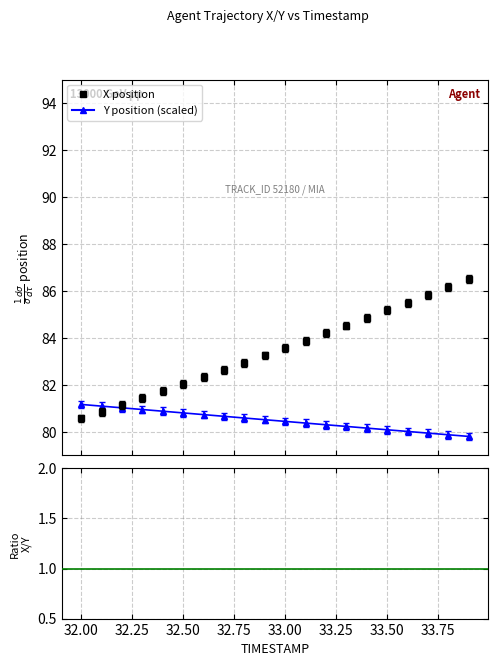

True or false: X has a value of 52.2 at 33.5.

False